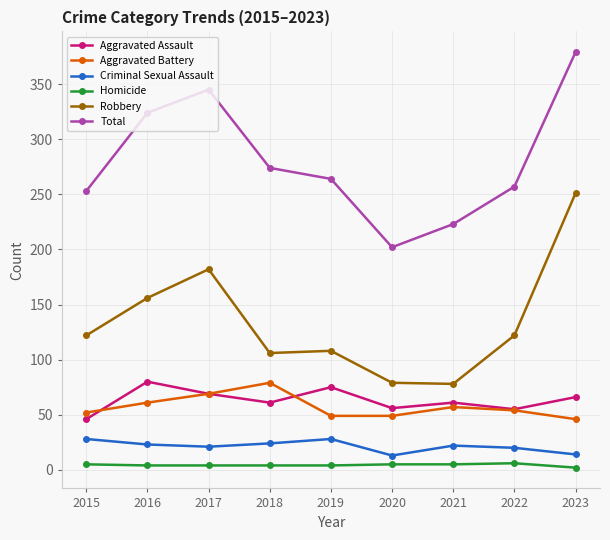

True or false: Criminal Sexual Assault has more than 1 interior local peaks.

True